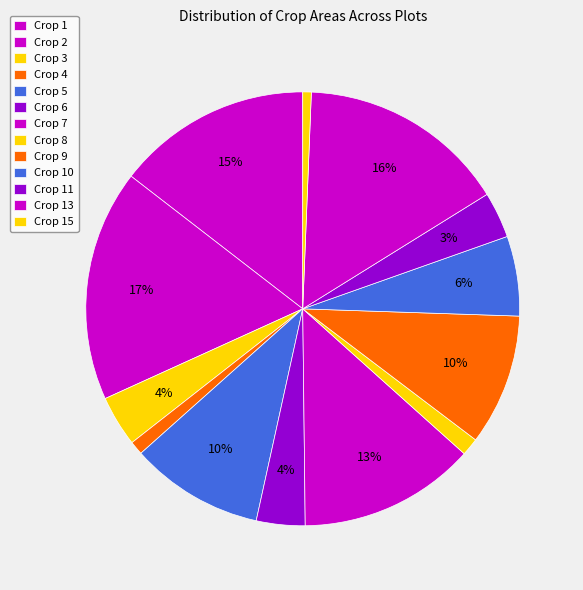

Which slice is the largest?

Crop 2